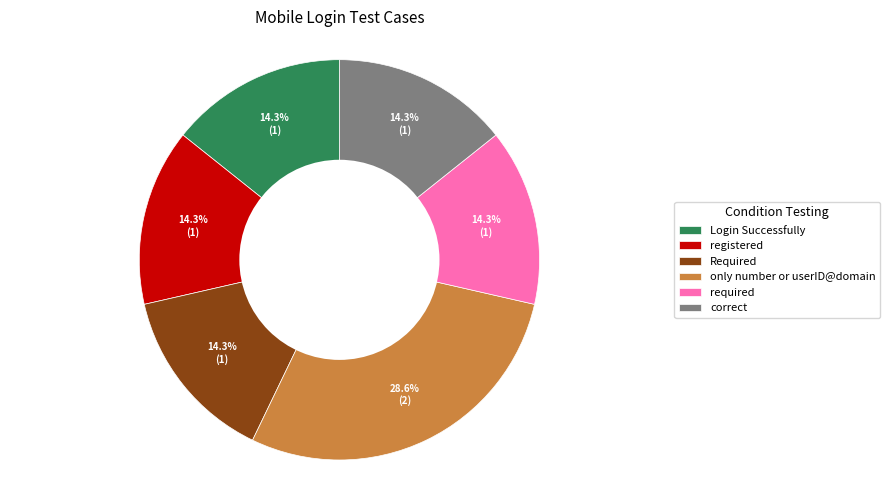

Which category has the biggest portion of the pie?

only number or userID@domain